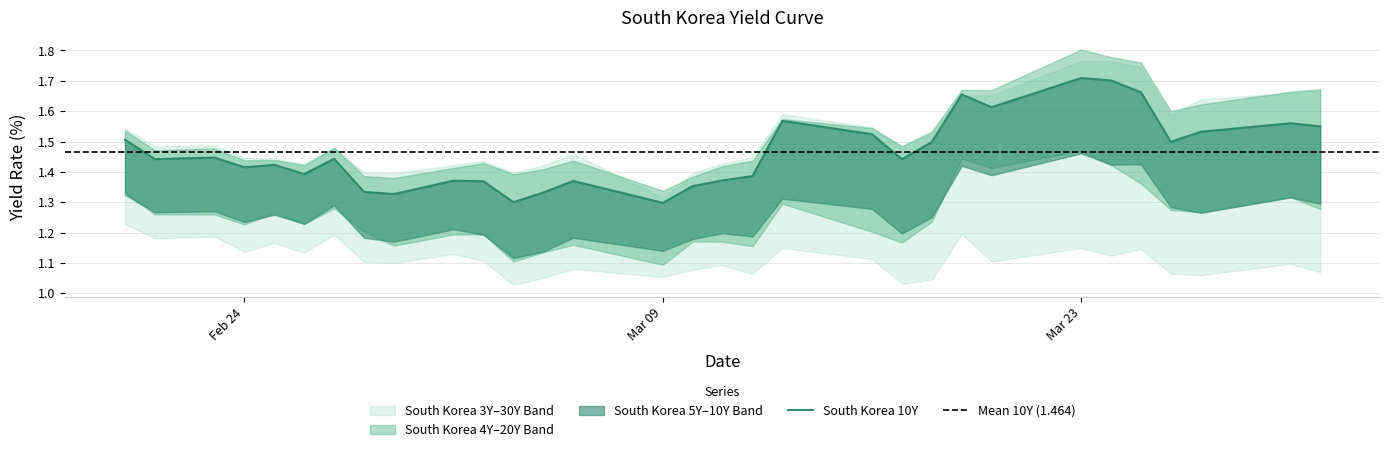

Count the number of categories in the chart.

31